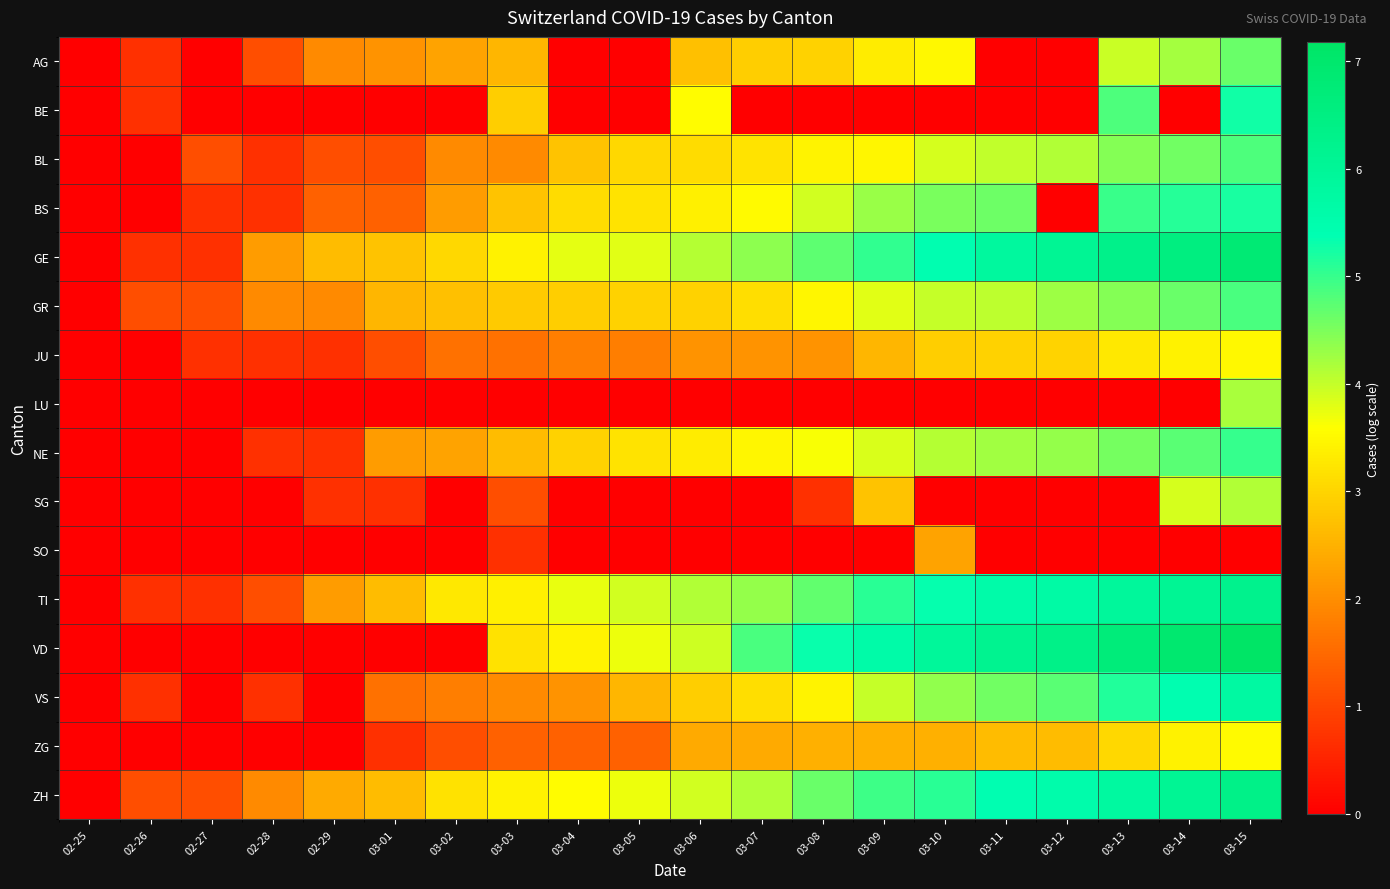

Reading left to right, transcribe all the data shown in this chart.

AG: 02-25=0.0	02-26=0.7	02-27=0.0	02-28=1.1	02-29=1.9	03-01=2.1	03-02=2.3	03-03=2.6	03-04=0.0	03-05=0.0	03-06=2.7	03-07=2.9	03-08=2.9	03-09=3.3	03-10=3.5	03-11=0.0	03-12=0.0	03-13=4.0	03-14=4.2	03-15=4.6
BE: 02-25=0.0	02-26=0.7	02-27=0.0	02-28=0.0	02-29=0.0	03-01=0.0	03-02=0.0	03-03=2.9	03-04=0.0	03-05=0.0	03-06=3.6	03-07=0.0	03-08=0.0	03-09=0.0	03-10=0.0	03-11=0.0	03-12=0.0	03-13=4.8	03-14=0.0	03-15=5.3
BL: 02-25=0.0	02-26=0.0	02-27=1.1	02-28=0.7	02-29=1.1	03-01=1.1	03-02=1.9	03-03=1.9	03-04=2.8	03-05=3.0	03-06=3.1	03-07=3.2	03-08=3.4	03-09=3.5	03-10=3.9	03-11=4.0	03-12=4.1	03-13=4.5	03-14=4.6	03-15=4.8
BS: 02-25=0.0	02-26=0.0	02-27=0.7	02-28=0.7	02-29=1.4	03-01=1.4	03-02=2.2	03-03=2.8	03-04=3.1	03-05=3.2	03-06=3.4	03-07=3.5	03-08=3.9	03-09=4.3	03-10=4.5	03-11=4.6	03-12=0.0	03-13=5.0	03-14=5.1	03-15=5.2
GE: 02-25=0.0	02-26=0.7	02-27=0.7	02-28=2.2	02-29=2.6	03-01=2.8	03-02=3.0	03-03=3.4	03-04=3.8	03-05=3.8	03-06=4.1	03-07=4.4	03-08=4.7	03-09=5.0	03-10=5.4	03-11=5.8	03-12=6.1	03-13=6.3	03-14=6.6	03-15=6.8
GR: 02-25=0.0	02-26=1.1	02-27=1.1	02-28=1.9	02-29=1.9	03-01=2.6	03-02=2.7	03-03=2.8	03-04=2.9	03-05=2.9	03-06=2.9	03-07=3.1	03-08=3.5	03-09=3.8	03-10=4.0	03-11=4.0	03-12=4.3	03-13=4.4	03-14=4.6	03-15=4.9
JU: 02-25=0.0	02-26=0.0	02-27=0.7	02-28=0.7	02-29=0.7	03-01=1.1	03-02=1.6	03-03=1.6	03-04=1.8	03-05=1.8	03-06=2.1	03-07=2.1	03-08=2.1	03-09=2.6	03-10=2.9	03-11=2.9	03-12=3.0	03-13=3.3	03-14=3.4	03-15=3.5
LU: 02-25=0.0	02-26=0.0	02-27=0.0	02-28=0.0	02-29=0.0	03-01=0.0	03-02=0.0	03-03=0.0	03-04=0.0	03-05=0.0	03-06=0.0	03-07=0.0	03-08=0.0	03-09=0.0	03-10=0.0	03-11=0.0	03-12=0.0	03-13=0.0	03-14=0.0	03-15=4.2
NE: 02-25=0.0	02-26=0.0	02-27=0.0	02-28=0.7	02-29=0.7	03-01=2.2	03-02=2.3	03-03=2.6	03-04=2.9	03-05=3.2	03-06=3.3	03-07=3.5	03-08=3.6	03-09=3.9	03-10=4.1	03-11=4.2	03-12=4.3	03-13=4.5	03-14=4.7	03-15=5.0
SG: 02-25=0.0	02-26=0.0	02-27=0.0	02-28=0.0	02-29=0.7	03-01=0.7	03-02=0.0	03-03=1.1	03-04=0.0	03-05=0.0	03-06=0.0	03-07=0.0	03-08=0.7	03-09=2.8	03-10=0.0	03-11=0.0	03-12=0.0	03-13=0.0	03-14=3.9	03-15=4.1
SO: 02-25=0.0	02-26=0.0	02-27=0.0	02-28=0.0	02-29=0.0	03-01=0.0	03-02=0.0	03-03=0.7	03-04=0.0	03-05=0.0	03-06=0.0	03-07=0.0	03-08=0.0	03-09=0.0	03-10=2.3	03-11=0.0	03-12=0.0	03-13=0.0	03-14=0.0	03-15=0.0
TI: 02-25=0.0	02-26=0.7	02-27=0.7	02-28=1.1	02-29=2.2	03-01=2.6	03-02=3.3	03-03=3.4	03-04=3.7	03-05=3.9	03-06=4.1	03-07=4.3	03-08=4.7	03-09=5.1	03-10=5.3	03-11=5.6	03-12=5.7	03-13=5.9	03-14=6.1	03-15=6.2
VD: 02-25=0.0	02-26=0.0	02-27=0.0	02-28=0.0	02-29=0.0	03-01=0.0	03-02=0.0	03-03=3.2	03-04=3.4	03-05=3.7	03-06=4.0	03-07=4.9	03-08=5.3	03-09=5.6	03-10=5.9	03-11=6.2	03-12=6.3	03-13=6.7	03-14=6.9	03-15=7.2
VS: 02-25=0.0	02-26=0.7	02-27=0.0	02-28=0.7	02-29=0.0	03-01=1.6	03-02=1.8	03-03=1.9	03-04=2.1	03-05=2.6	03-06=2.9	03-07=3.1	03-08=3.4	03-09=4.0	03-10=4.3	03-11=4.6	03-12=4.8	03-13=5.2	03-14=5.4	03-15=5.7
ZG: 02-25=0.0	02-26=0.0	02-27=0.0	02-28=0.0	02-29=0.0	03-01=0.7	03-02=1.1	03-03=1.4	03-04=1.4	03-05=1.4	03-06=2.4	03-07=2.4	03-08=2.5	03-09=2.5	03-10=2.5	03-11=2.6	03-12=2.6	03-13=3.0	03-14=3.4	03-15=3.5
ZH: 02-25=0.0	02-26=1.1	02-27=1.1	02-28=1.9	02-29=2.4	03-01=2.6	03-02=3.2	03-03=3.4	03-04=3.6	03-05=3.7	03-06=3.9	03-07=4.1	03-08=4.6	03-09=4.9	03-10=5.1	03-11=5.4	03-12=5.5	03-13=5.8	03-14=6.1	03-15=6.3